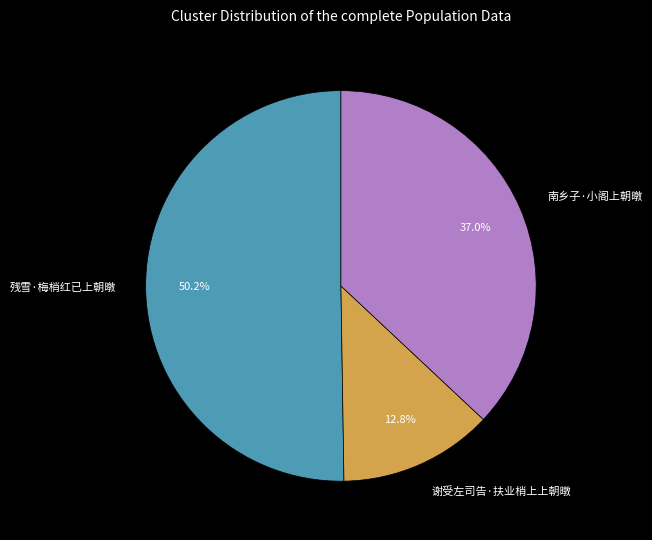

True or false: 谢受左司告·扶业梢上上朝暾 accounts for 13% of the total.

True